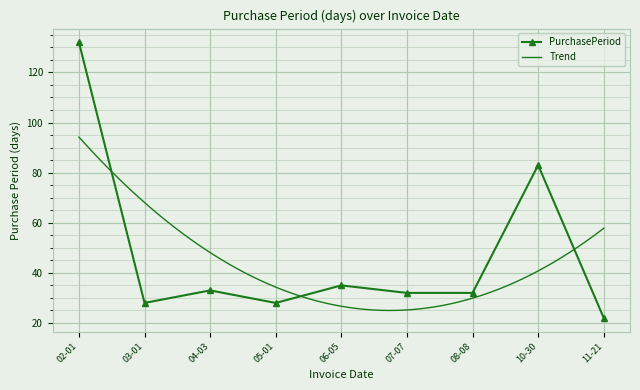

What is the difference between the maximum and minimum values?

110